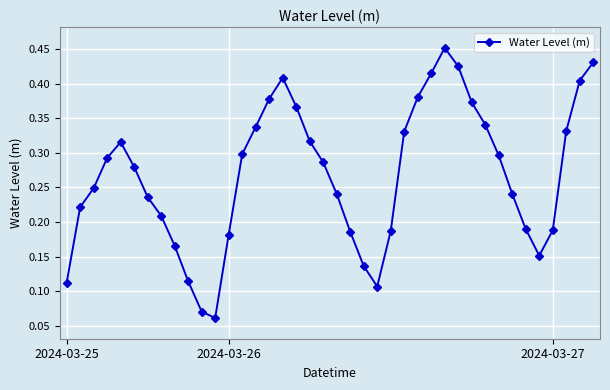

What is the sum of all values?

10.7